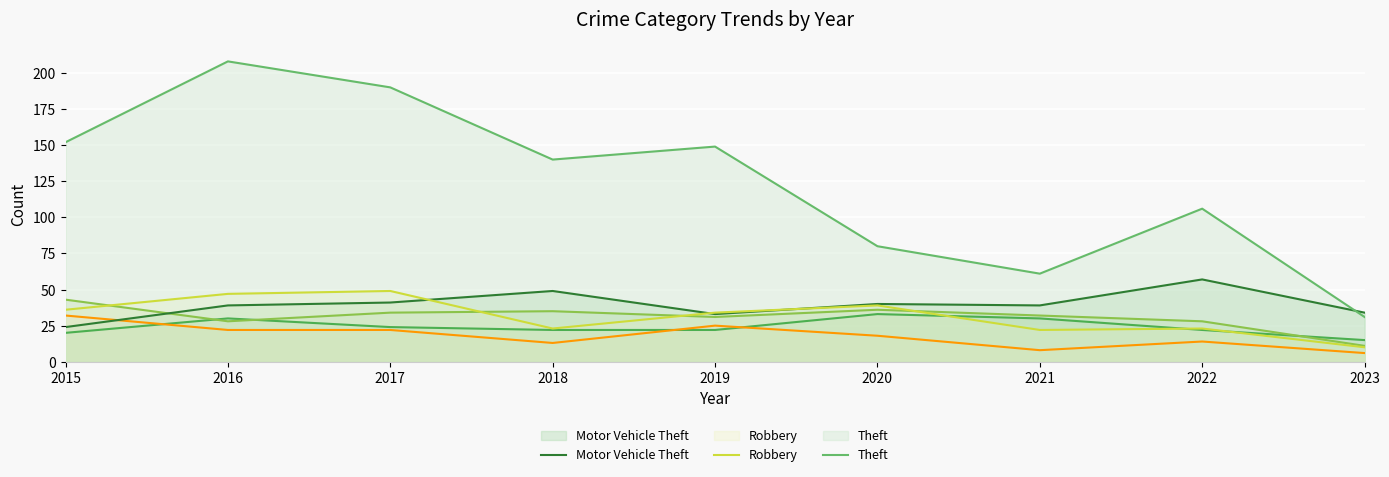

At which category does Burglary reach its first local peak?

2019